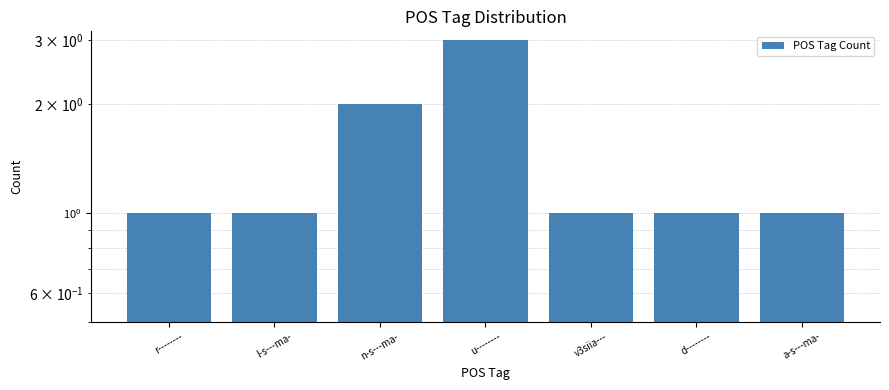

Rank the categories by value from highest to lowest.

u--------, n-s---ma-, r--------, l-s---ma-, v3siia---, d--------, a-s---ma-